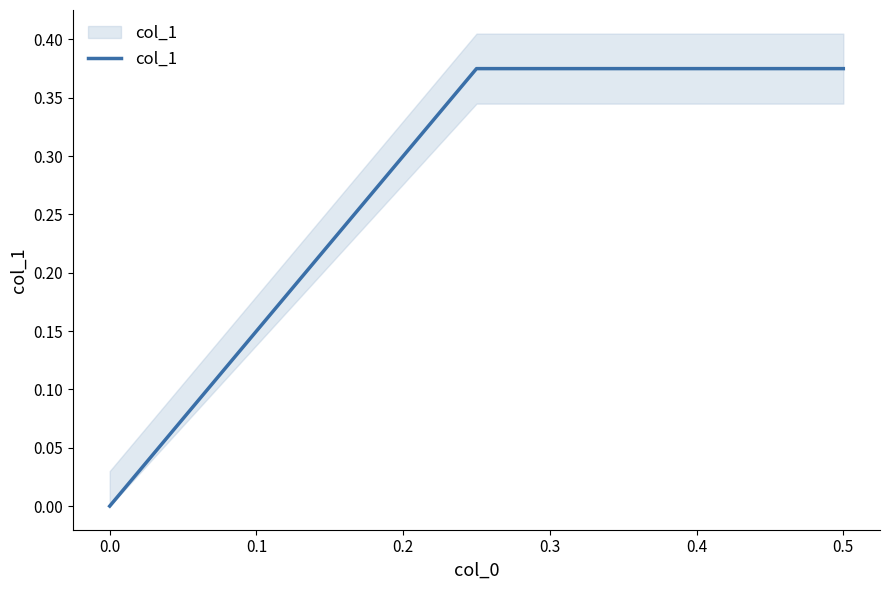

True or false: the data shows -0.2 at 0.0.

False